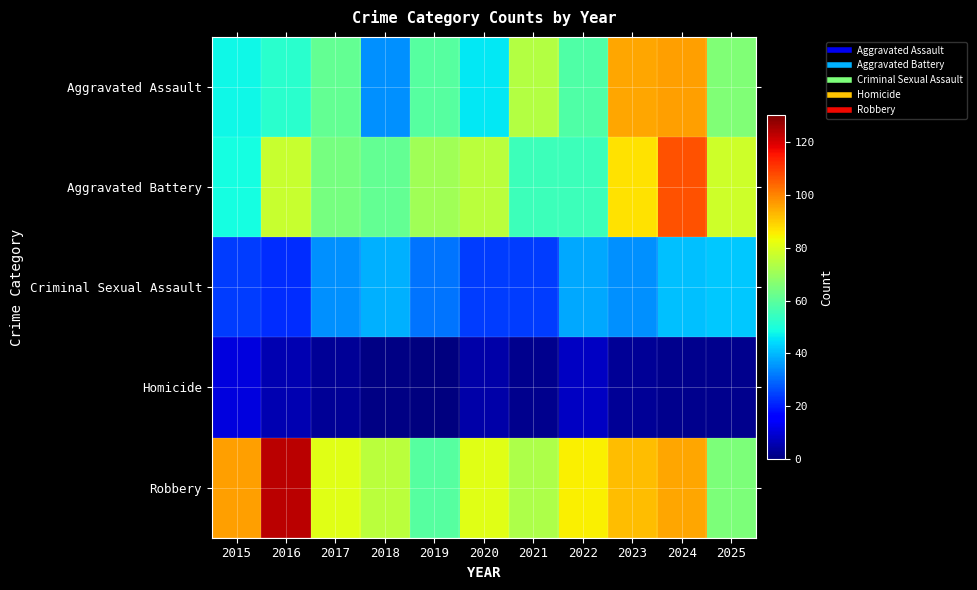

At which category is the sum across all series the highest?

2024